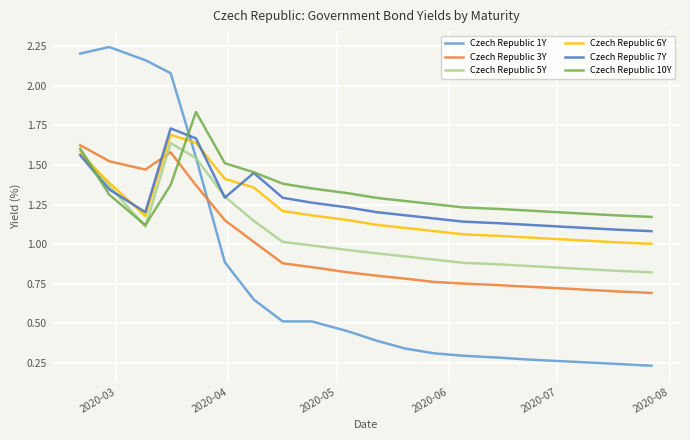

After their last crossing, which series has the higher values: Czech Republic 6Y or Czech Republic 10Y?

Czech Republic 10Y